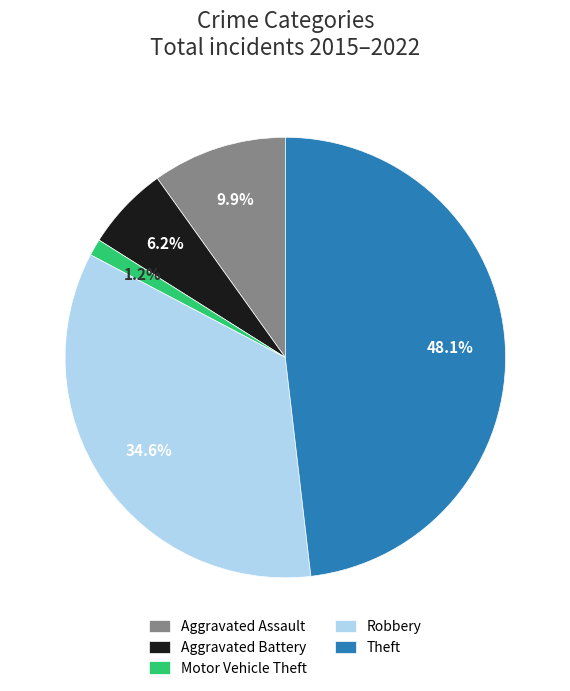

How many slices are in this pie chart?

5